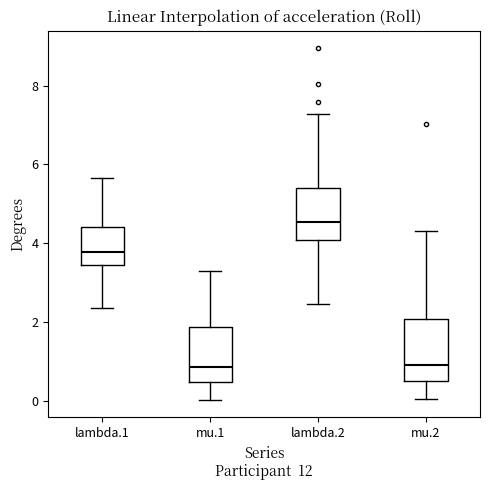

Reading left to right, transcribe this box plot: for each box, give where its median line is, the range the box spans, and where its two whiskers end, as read against the y-axis. The values are not printed on the chart, so give them approximately, as read against the axis.

lambda.1: median 3.8, box 3.4 to 4.4, whiskers 2.4 to 5.6
mu.1: median 0.8, box 0.4 to 1.8, whiskers 0.0 to 3.2
lambda.2: median 4.6, box 4.0 to 5.4, whiskers 2.4 to 7.2
mu.2: median 1.0, box 0.6 to 2.0, whiskers 0.0 to 4.4